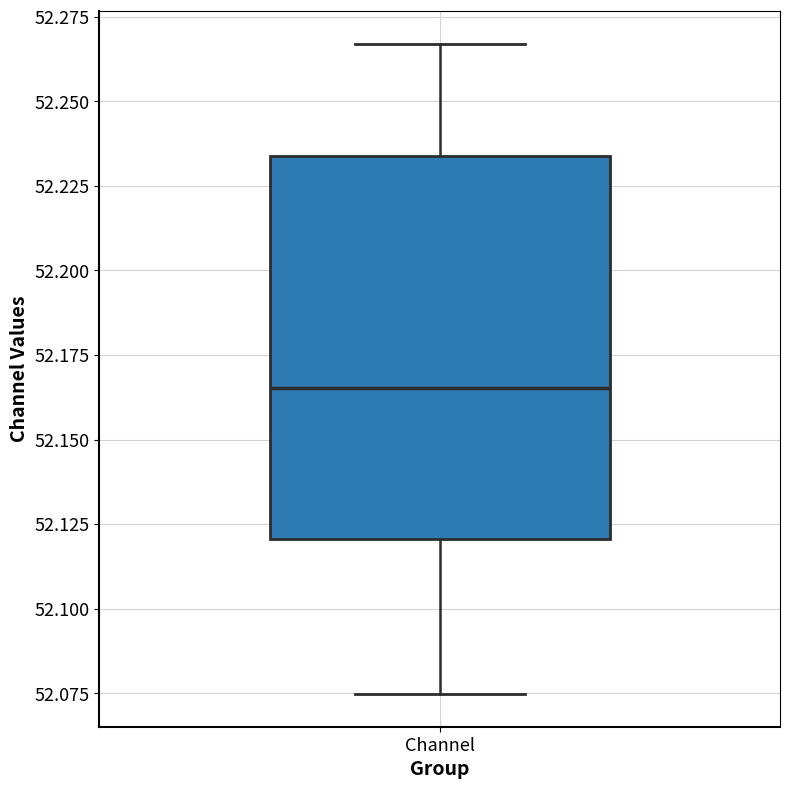

Transcribe this box plot: give where the median line is, the range the box spans, and where the two whiskers end, as read against the y-axis. The values are not printed on the chart, so give them approximately, as read against the axis.

median 52.165, box 52.120 to 52.235, whiskers 52.075 to 52.265